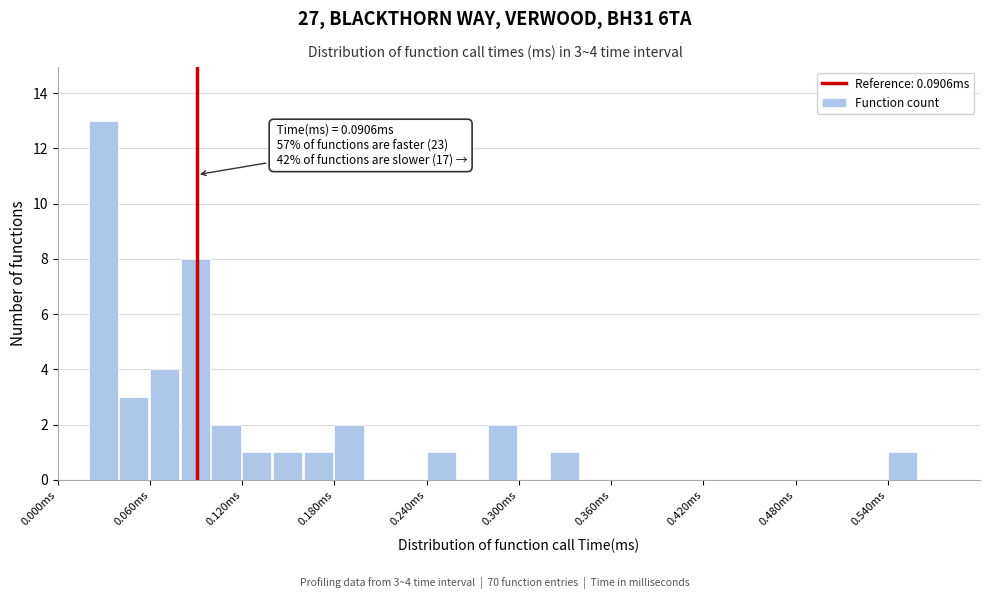

Around what value on the x-axis is the tallest bar? Give the approximate position of its centre, as read against the axis.

0.03